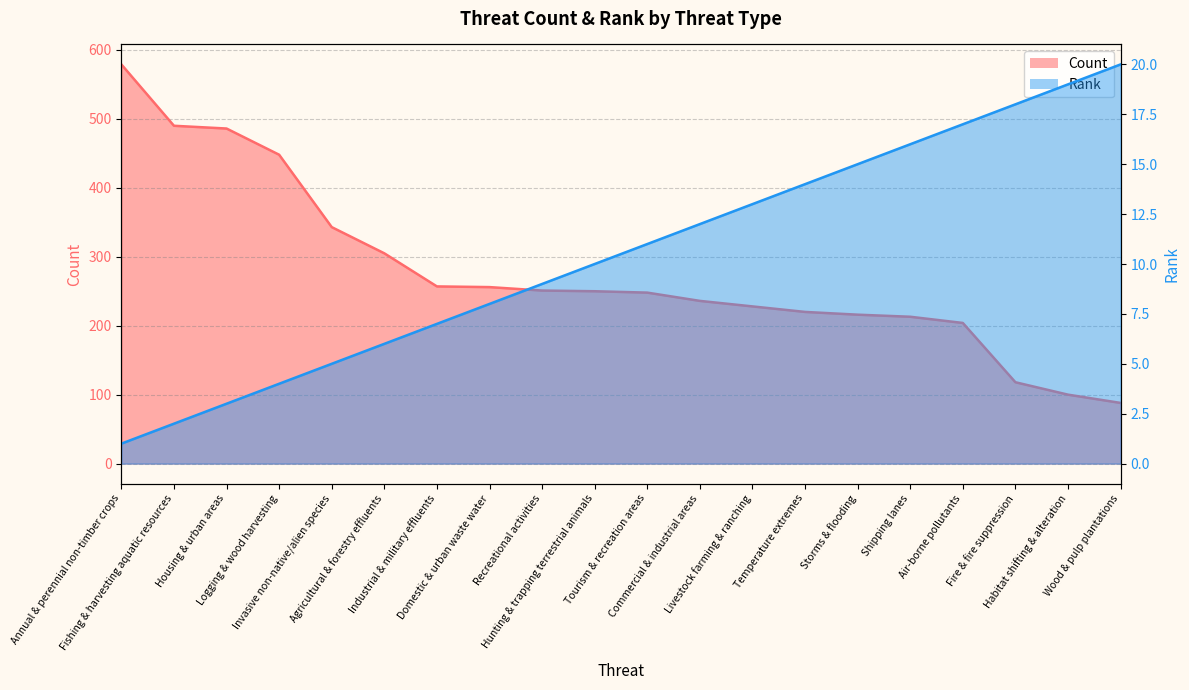

The value of Rank at Temperature extremes is 5. True or false?

False